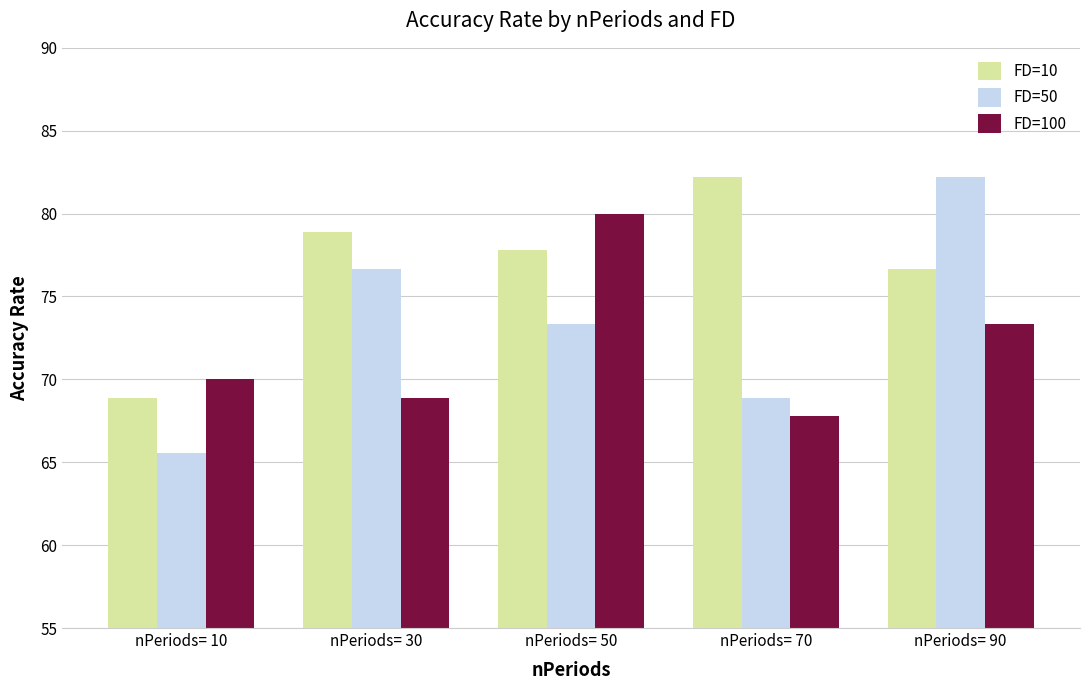

What is the spread (max minus min) of values at nPeriods= 50?

6.7